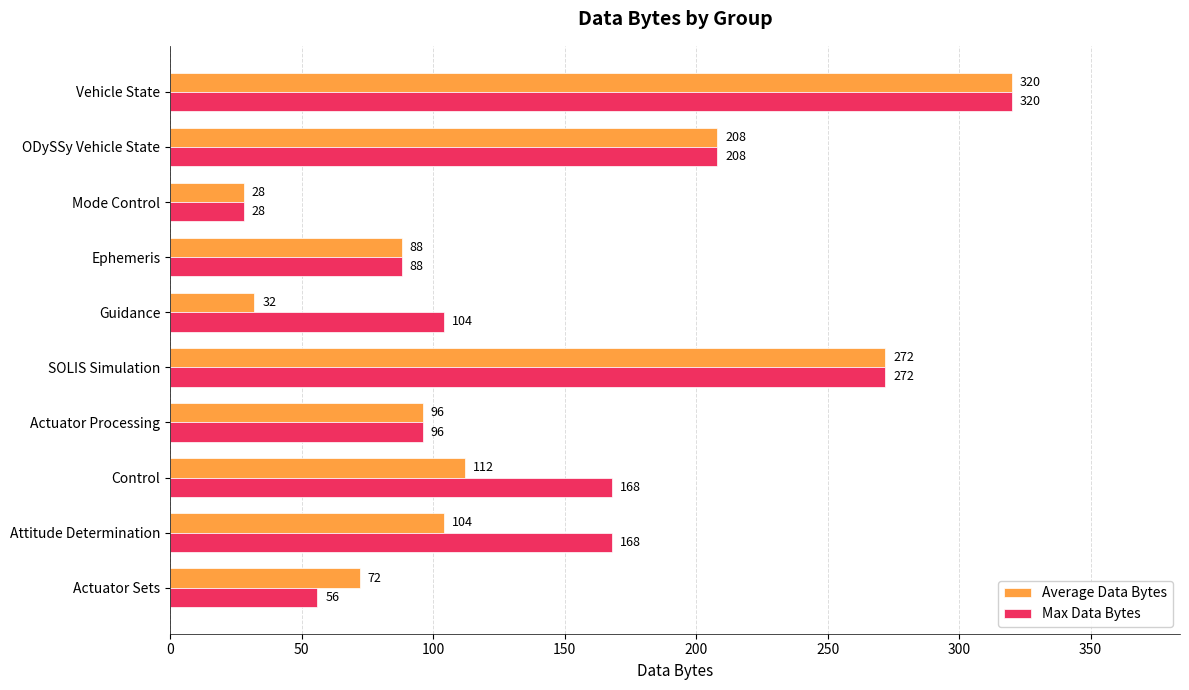

What is the spread (max minus min) of values at Control?

56